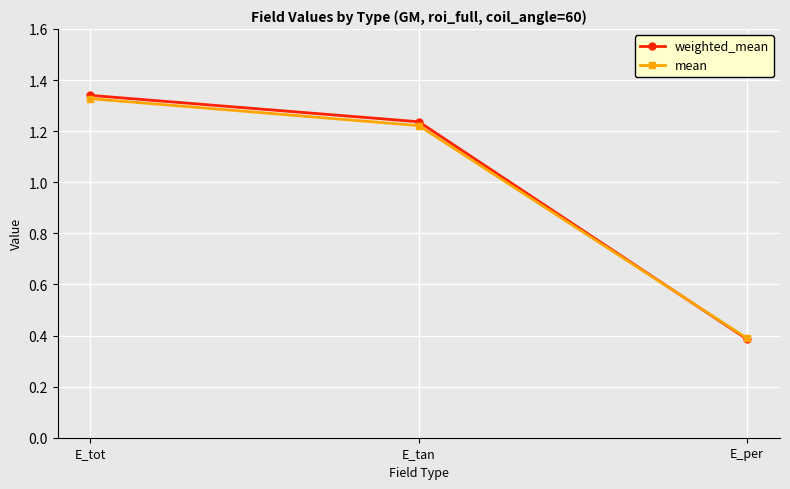

What is the label of the 3rd point from the left?

E_per